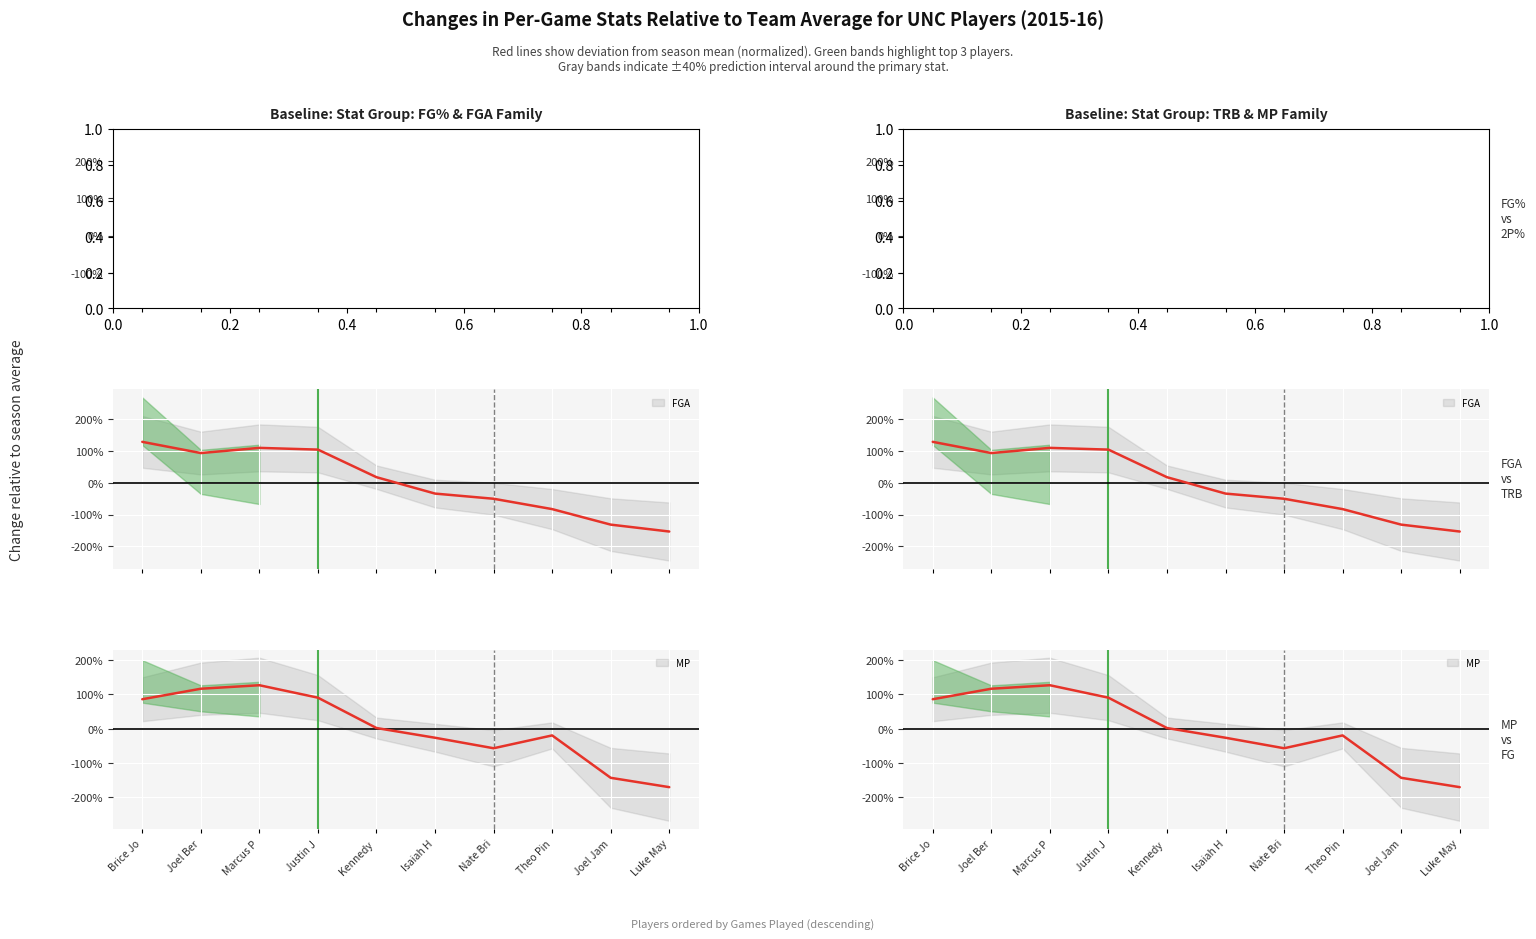

What is the maximum value shown in the chart?

1.7